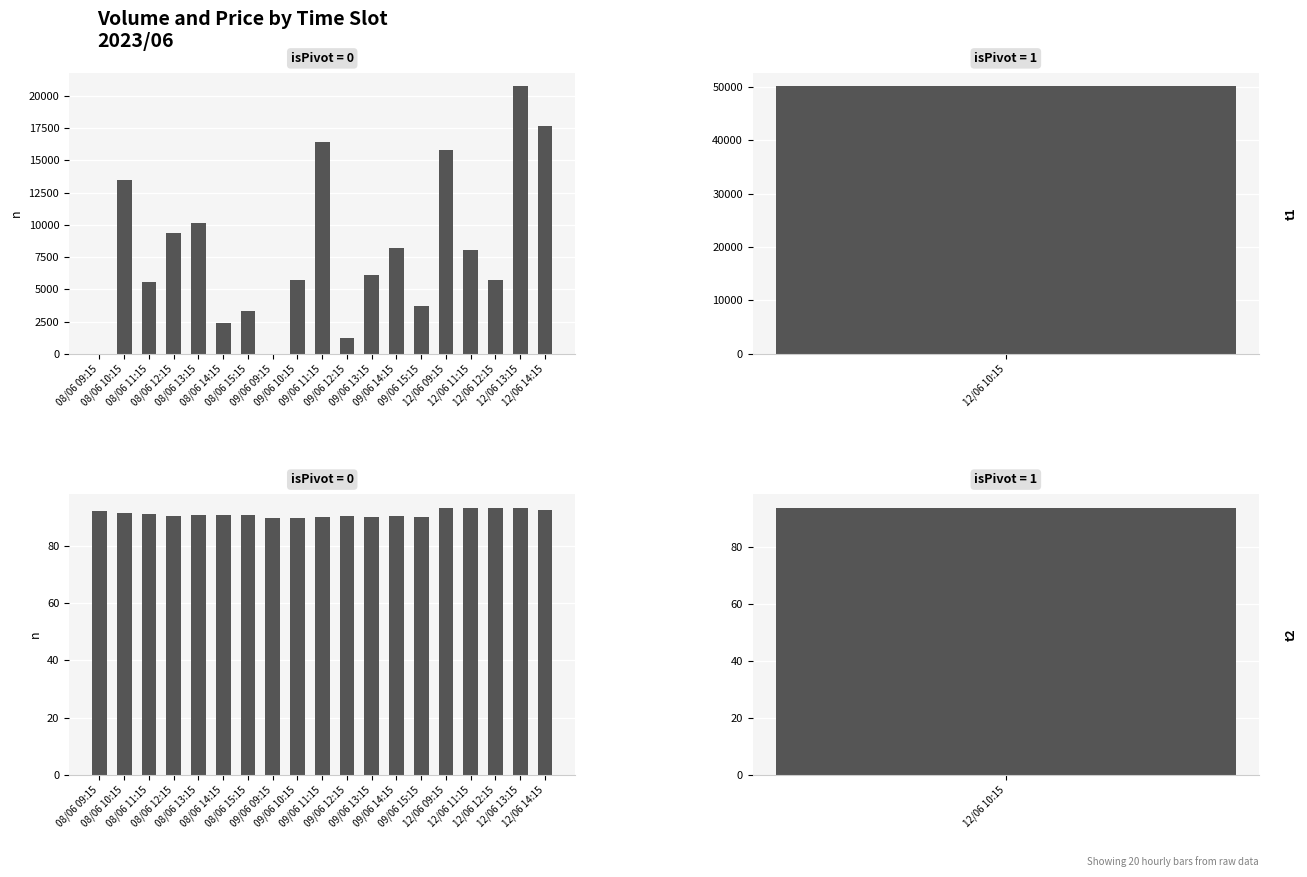

What is the sum of the Close values at 08/06 14:15 and 12/06 12:15?

184.3